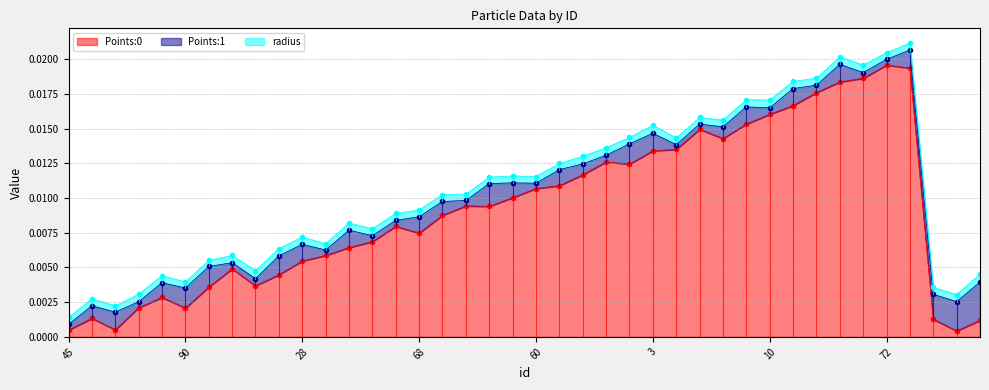

Between 6 and 50, which is larger?

6